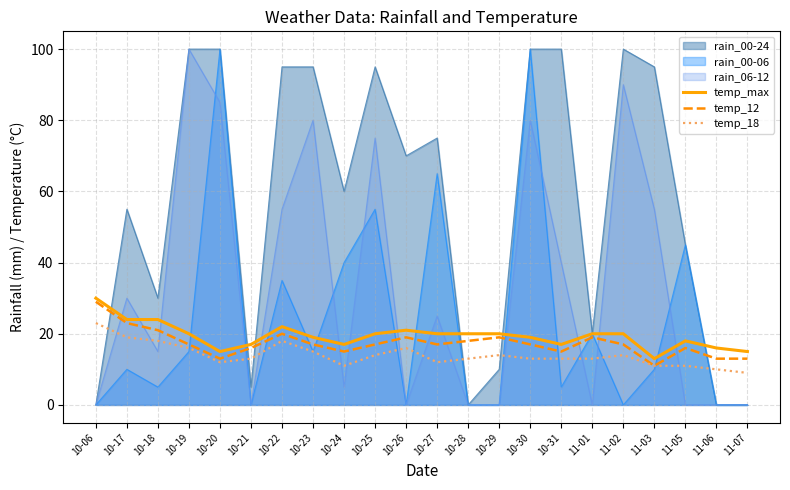

What is the sum of all temp_max values?

427